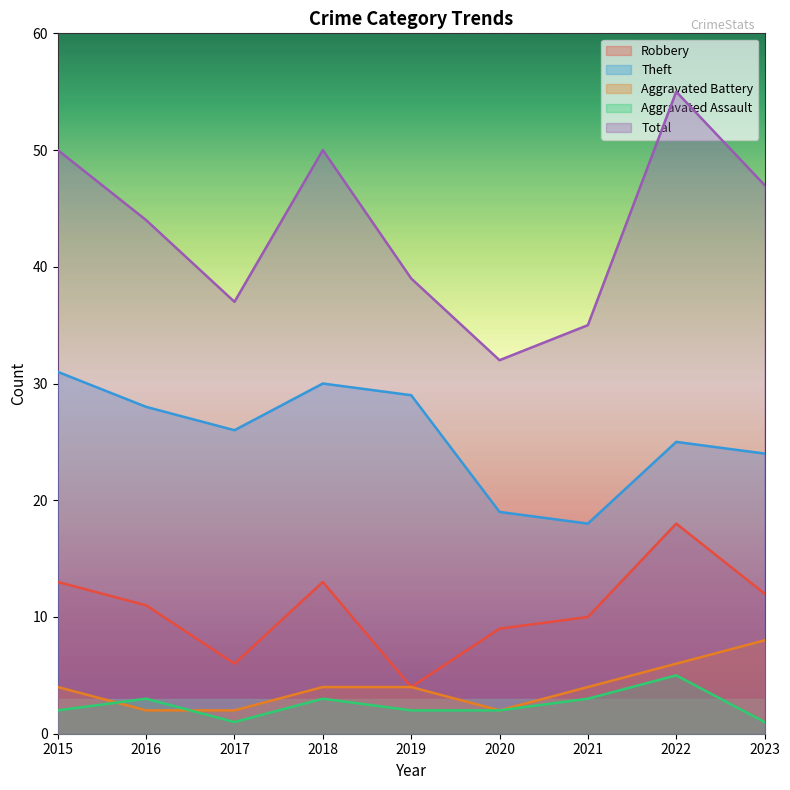

Reading left to right, transcribe all the data shown in this chart.

Robbery: 13	11	6	13	4	9	10	18	12
Theft: 31	28	26	30	29	19	18	25	24
Aggravated Battery: 4	2	2	4	4	2	4	6	8
Aggravated Assault: 2	3	1	3	2	2	3	5	1
Total: 50	44	37	50	39	32	35	55	47